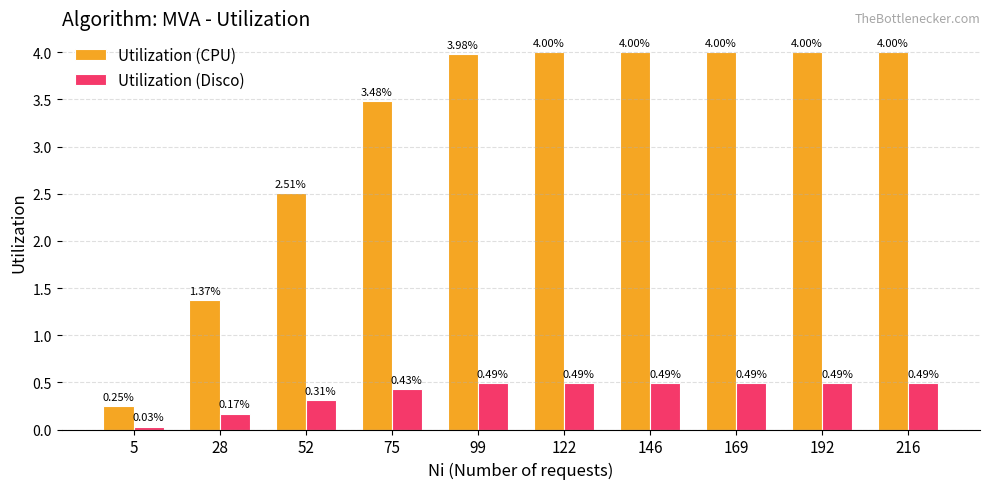

What is the difference between the Utilization (CPU) values at 122 and 52?

1.5